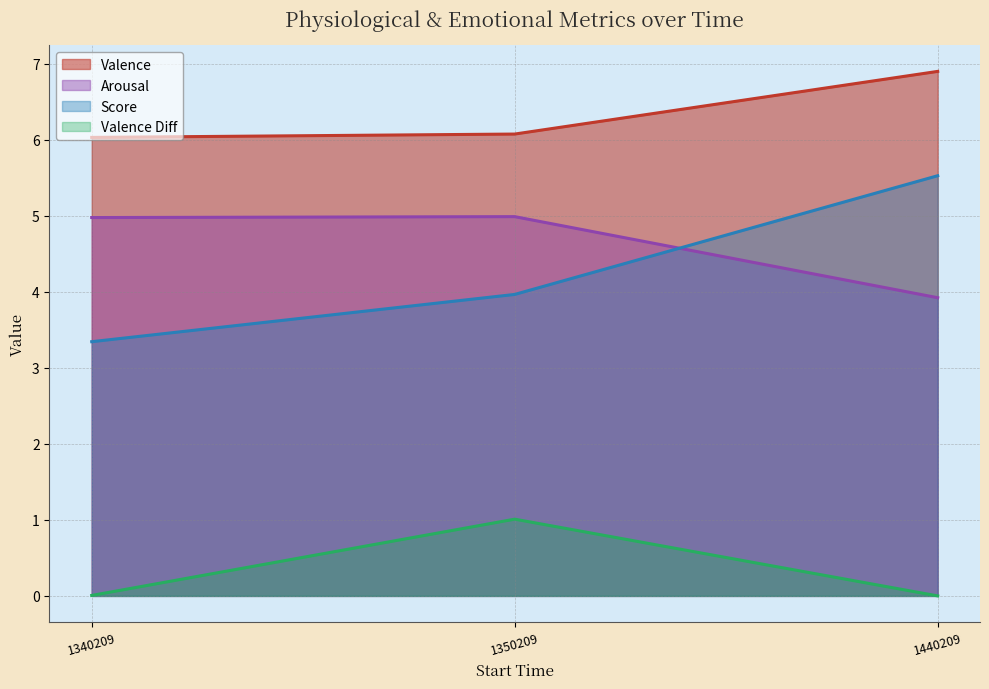

What is the value of the Score point at the 2nd from the left?

4.0